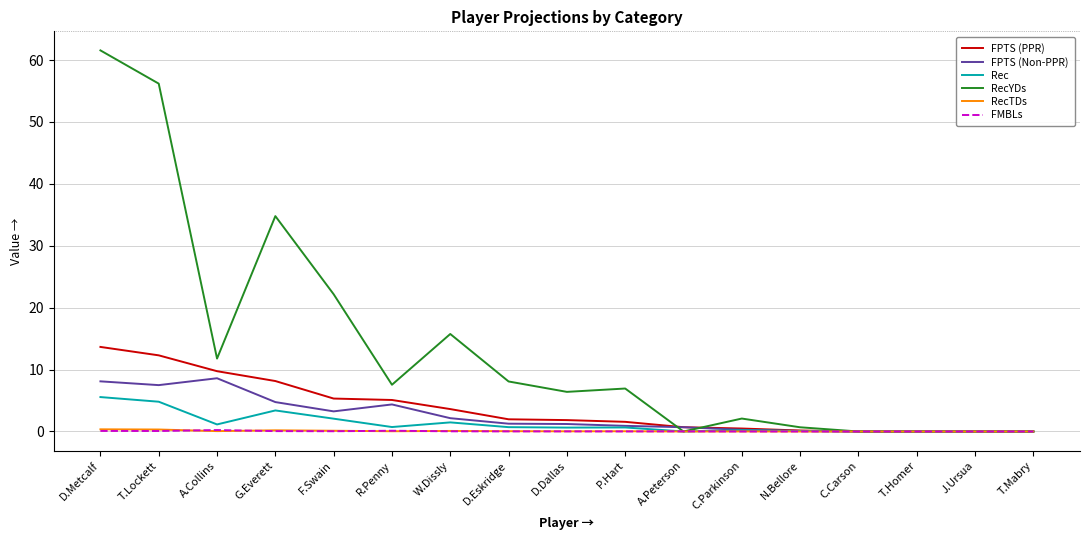

At how many categories does at least one series exceed 44?

2